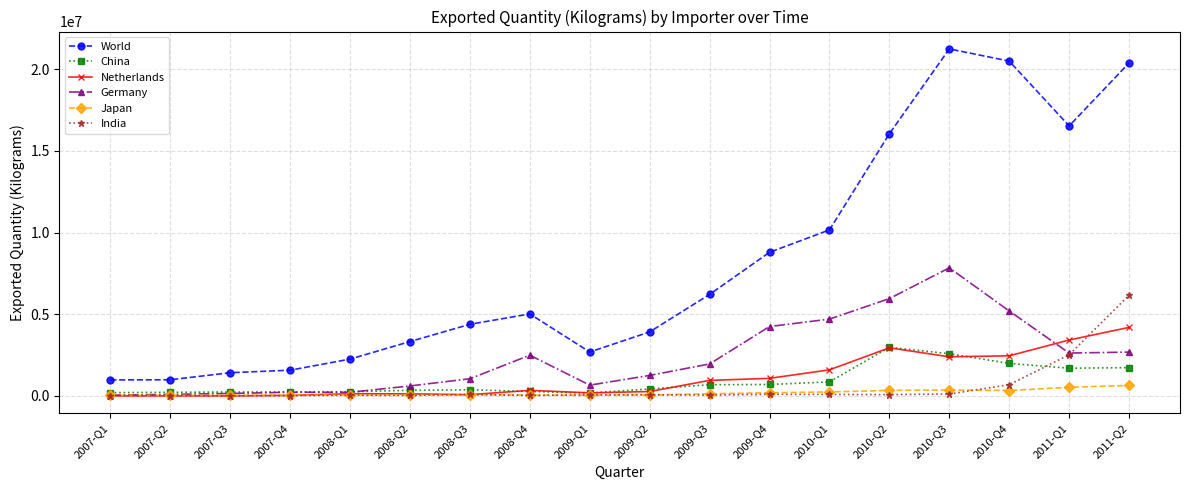

True or false: Japan has more than 1 points higher than both neighbors.

True